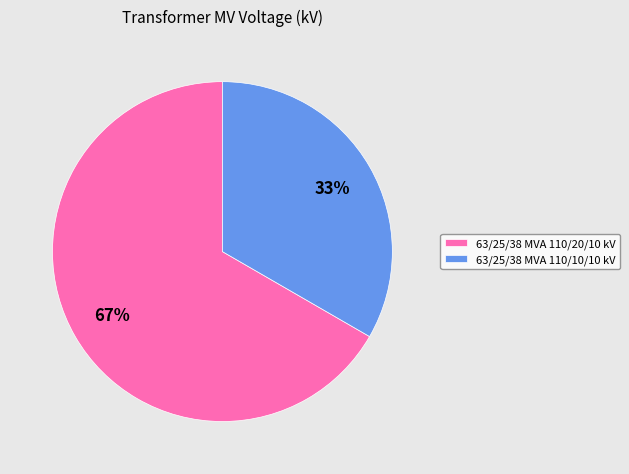

Rank the categories by value from lowest to highest.

63/25/38 MVA 110/10/10 kV, 63/25/38 MVA 110/20/10 kV